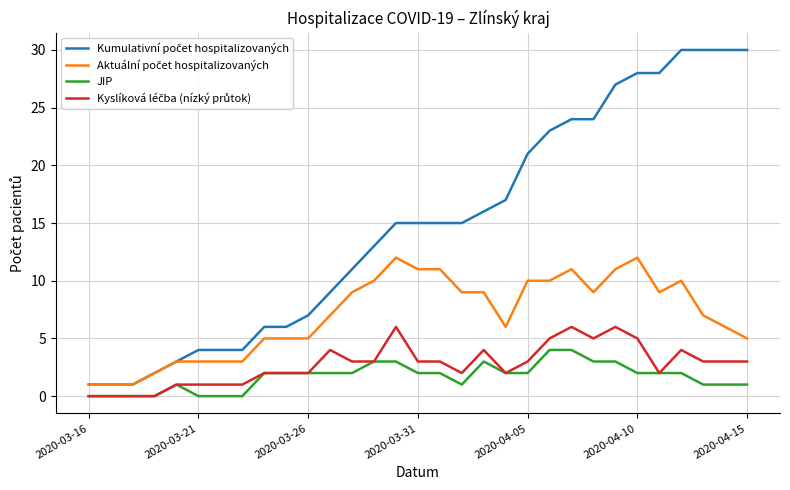

Is this an area chart (filled region under the line)?

No